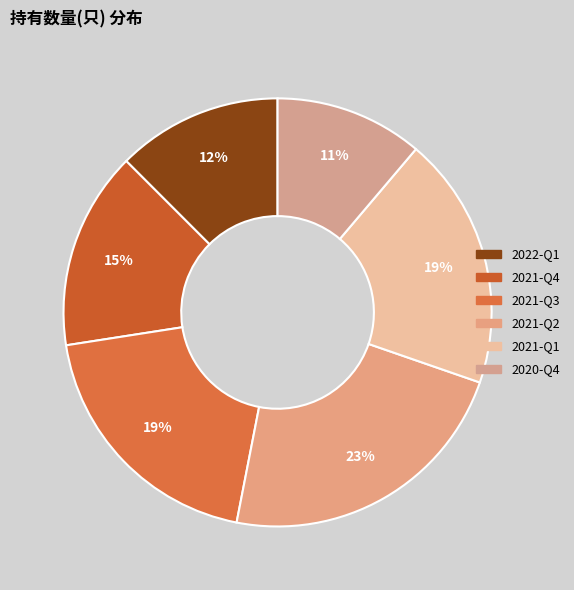

How many segments does this pie chart have?

6